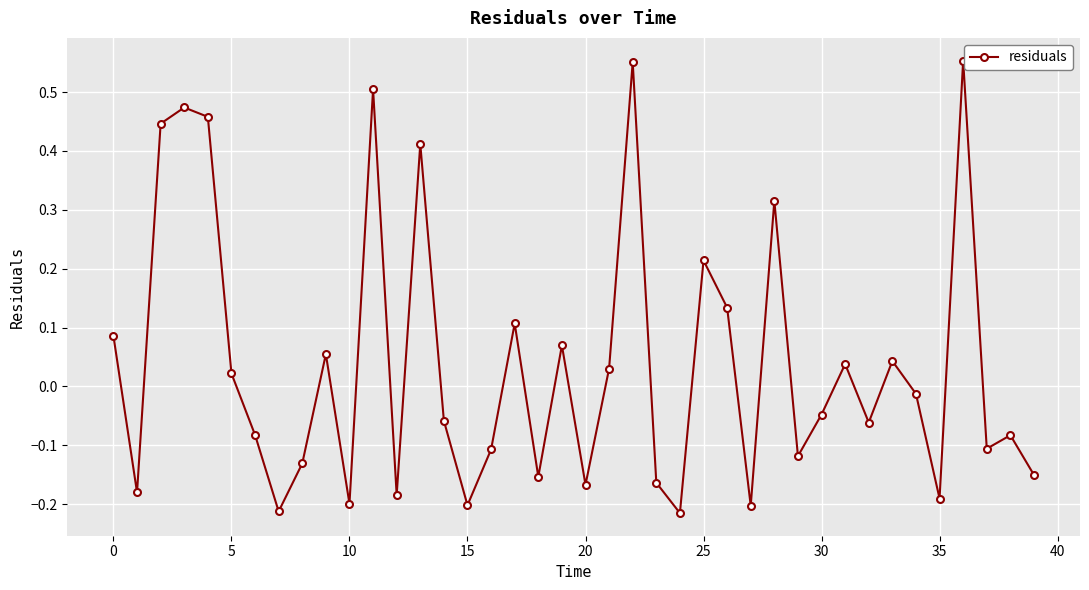

What is the difference between the second highest and second lowest values?

0.8